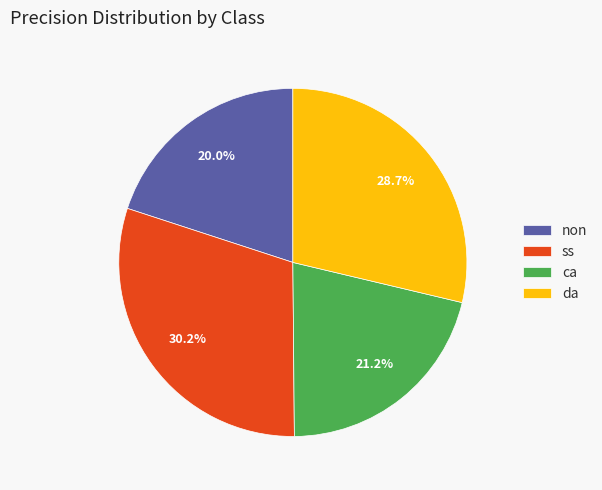

To the nearest percent, what portion does ss represent?

30%